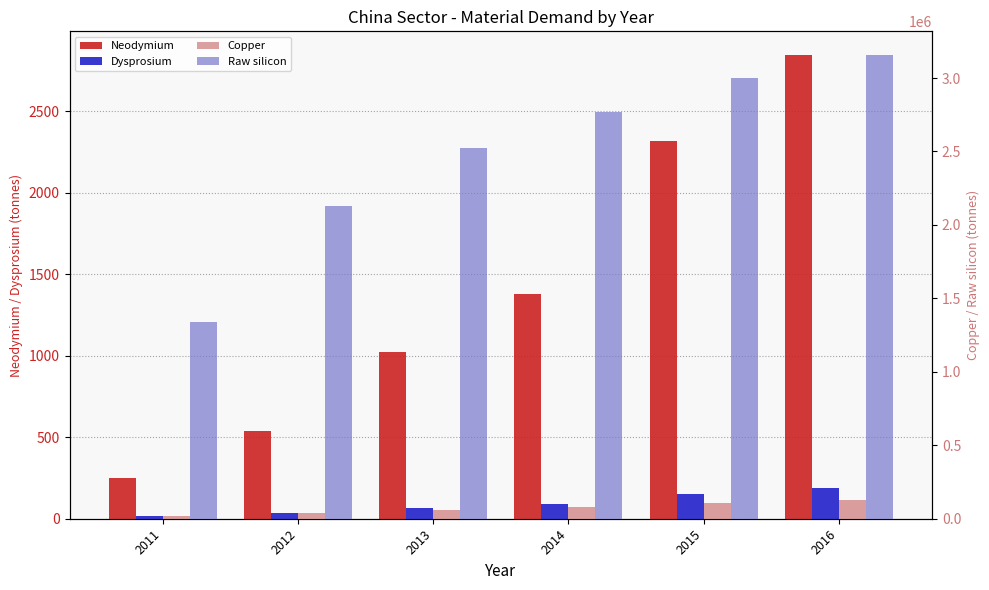

What is the difference between the maximum and minimum values in the Dysprosium series?

169.6